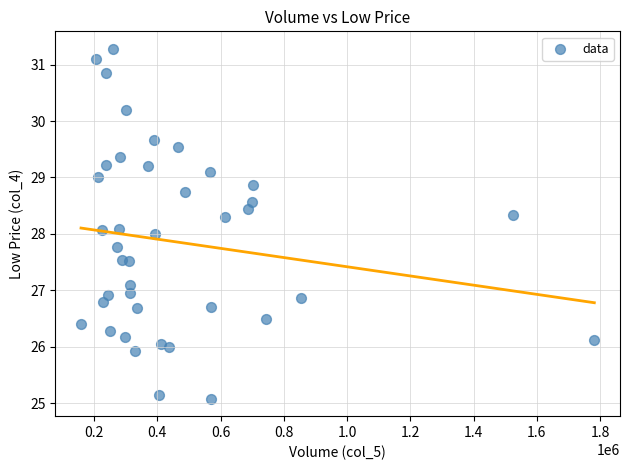

What is the range of X values (max minus min)?

1622938.0